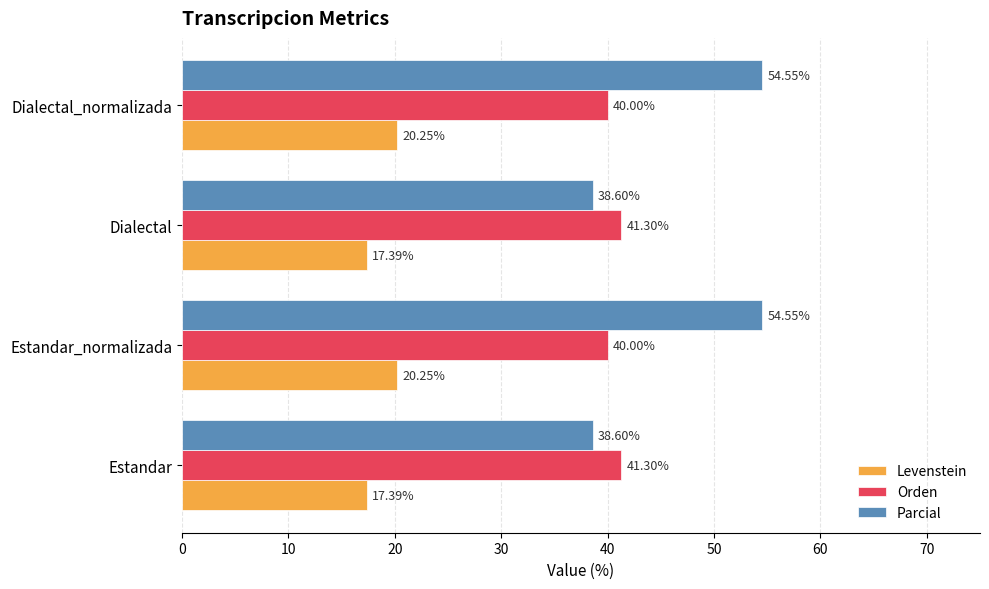

List the series in order of their overall mean, lowest first.

Levenstein, Orden, Parcial